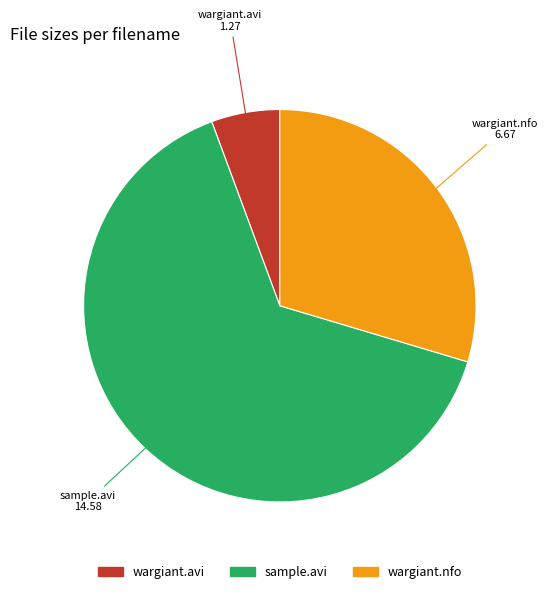

Is it true that wargiant.nfo is 30% of the pie?

True